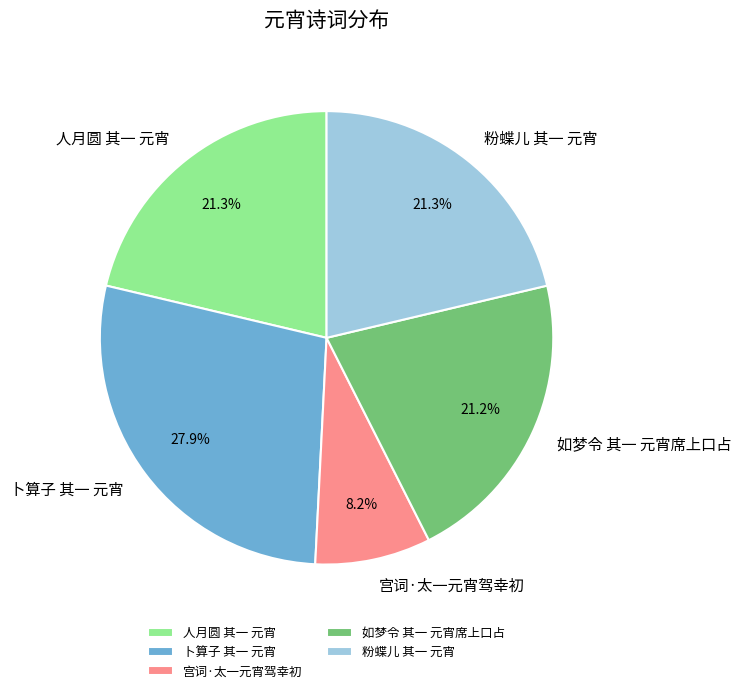

What is the largest slice in the pie chart?

卜算子 其一 元宵